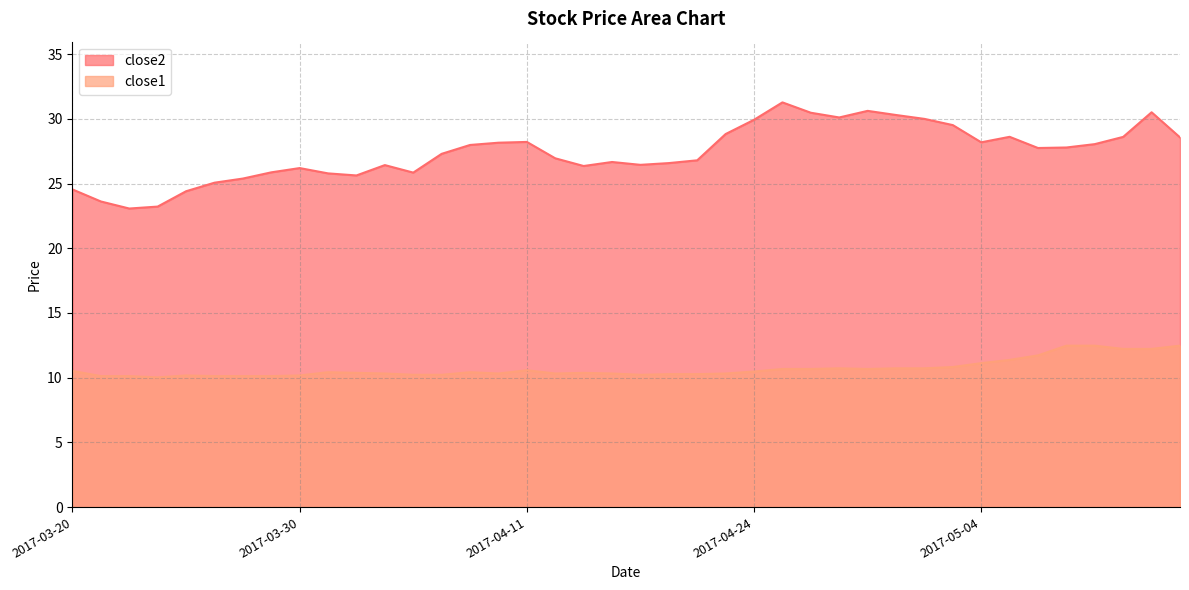

The close2 series shows 28.2 at 2017-05-04. True or false?

True